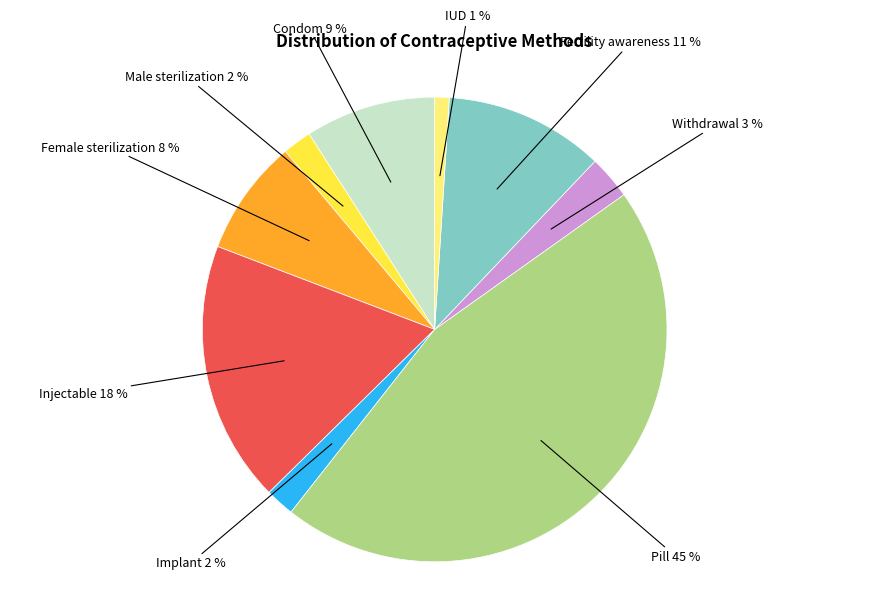

Does any single category account for the majority?

No